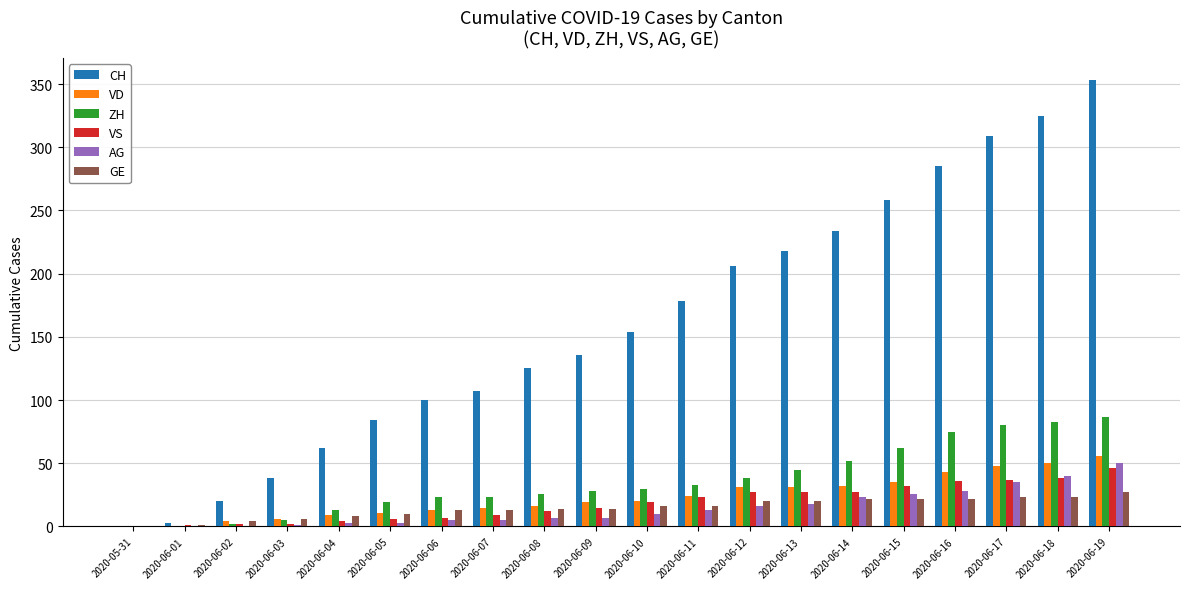

Which series changed the most between 2020-05-31 and 2020-06-02?

CH